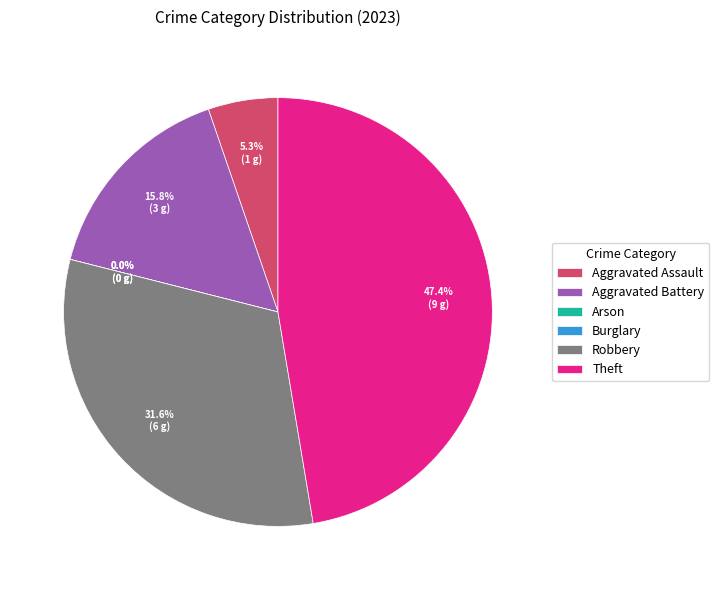

To the nearest percent, what percentage of the pie is Robbery?

32%